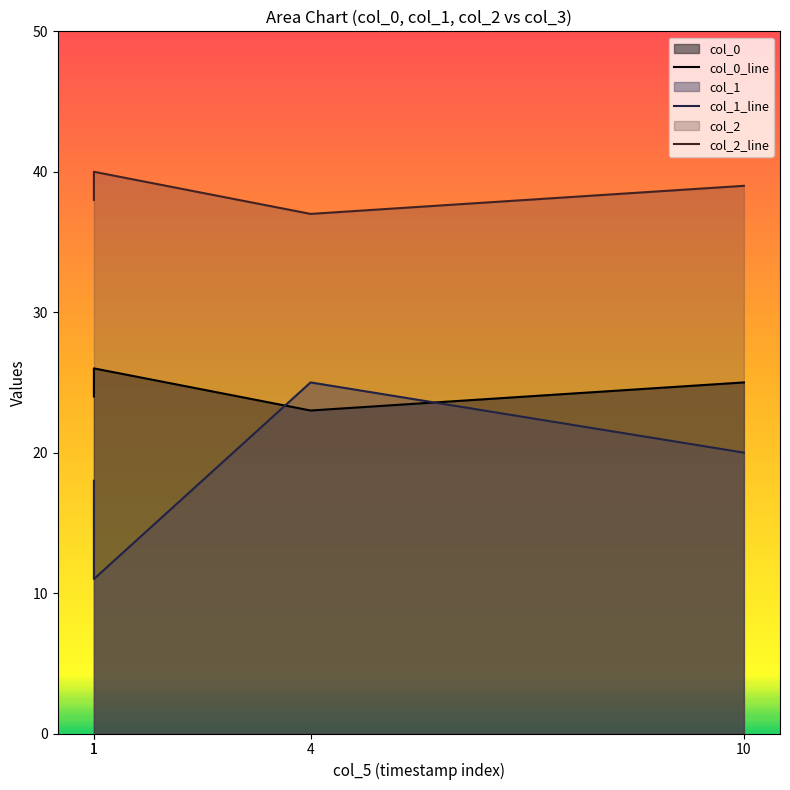

True or false: col_2_line and col_0_line cross at least once.

False